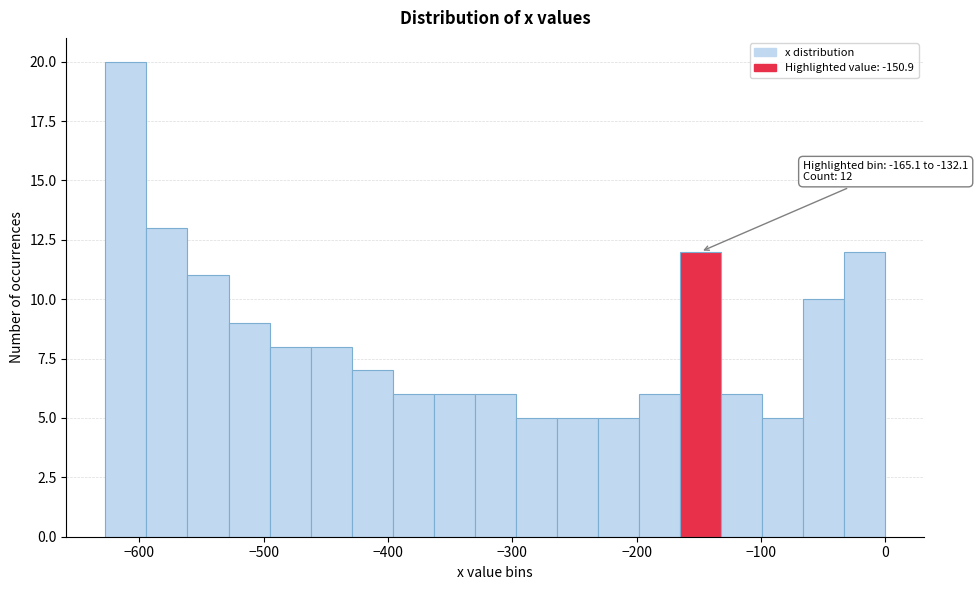

Read against the x-axis, roughly where is the centre of the tallest bar?

-610